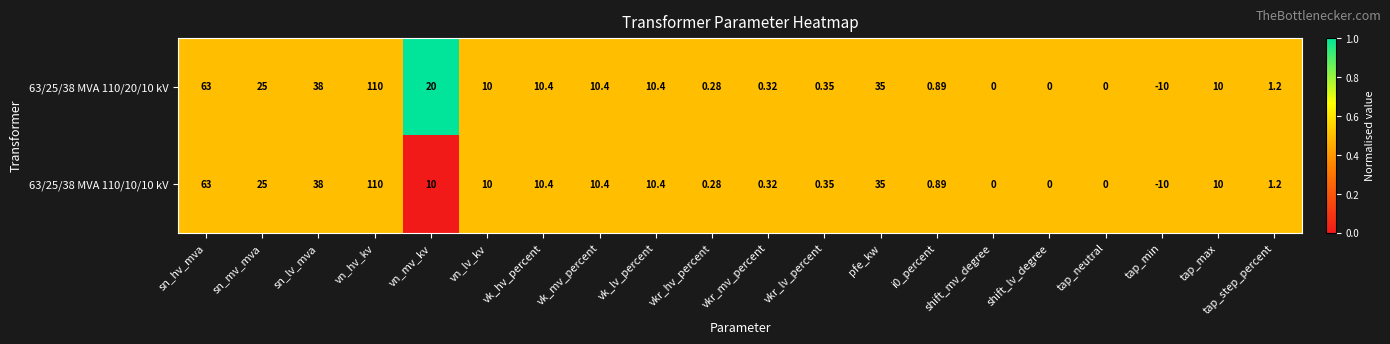

At which category is the sum across all series the highest?

vn_hv_kv